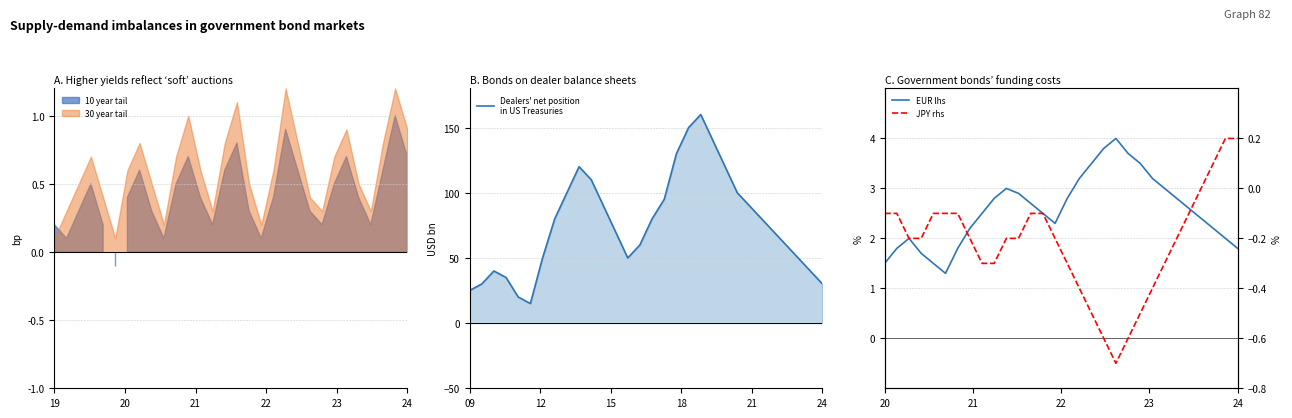

Which series has the widest spread of values?

Dealers' net position
in US Treasuries